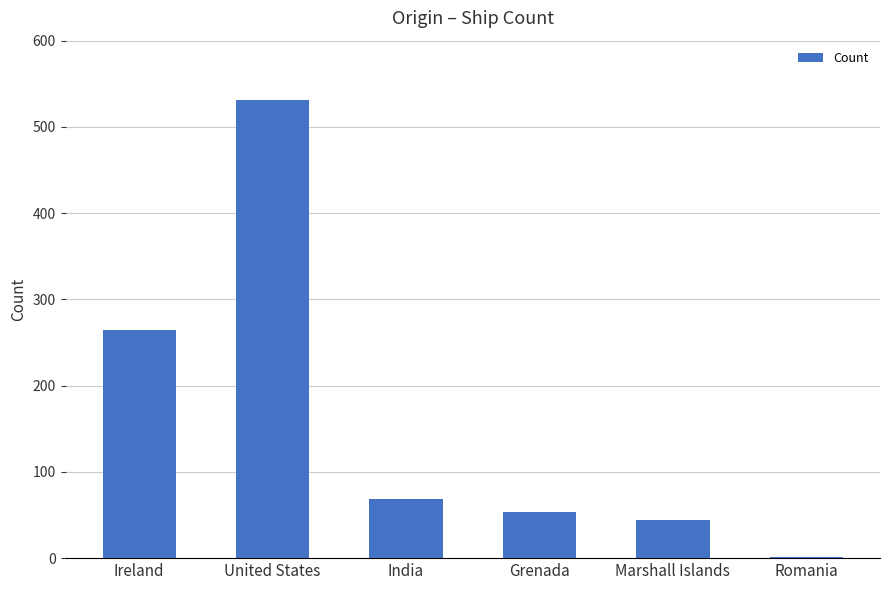

Between India and United States, which is larger?

United States